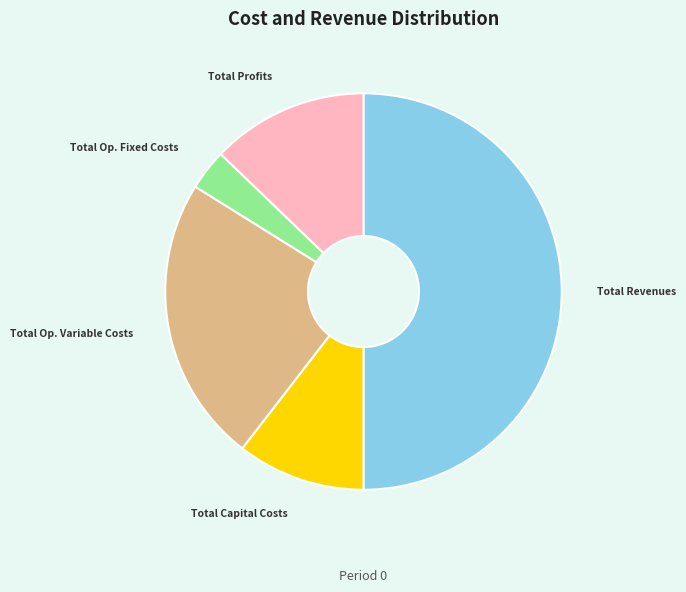

Does Total Profits represent more than half of the total?

No